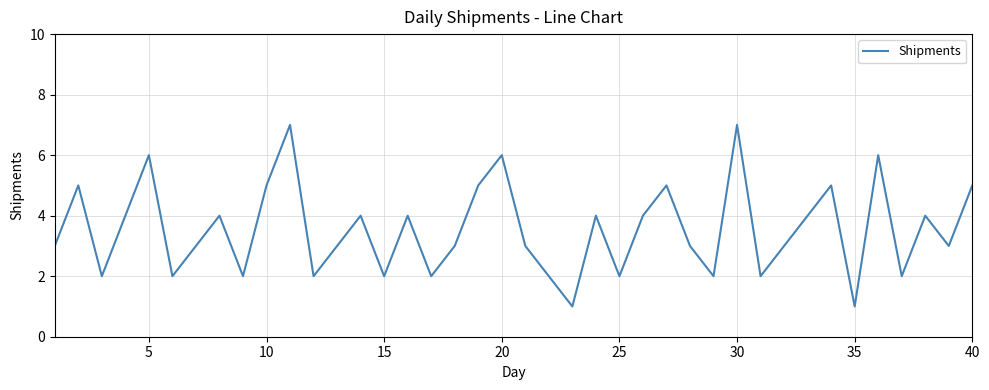

What is the greatest value displayed?

7